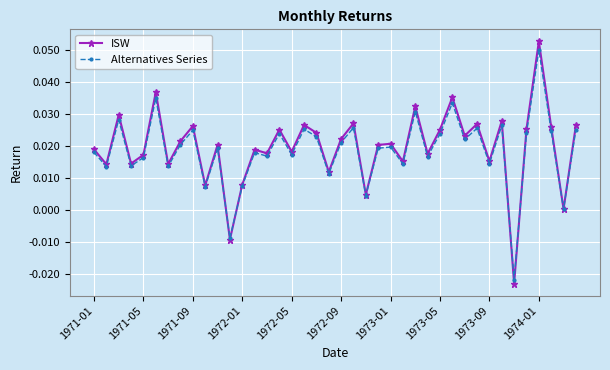

True or false: Alternatives Series has more than 1 points higher than both neighbors.

True